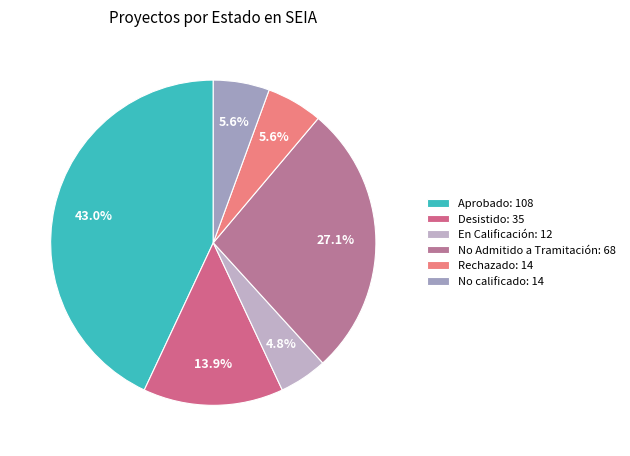

To the nearest percent, what is the difference between the largest and smallest slice percentages?

38%